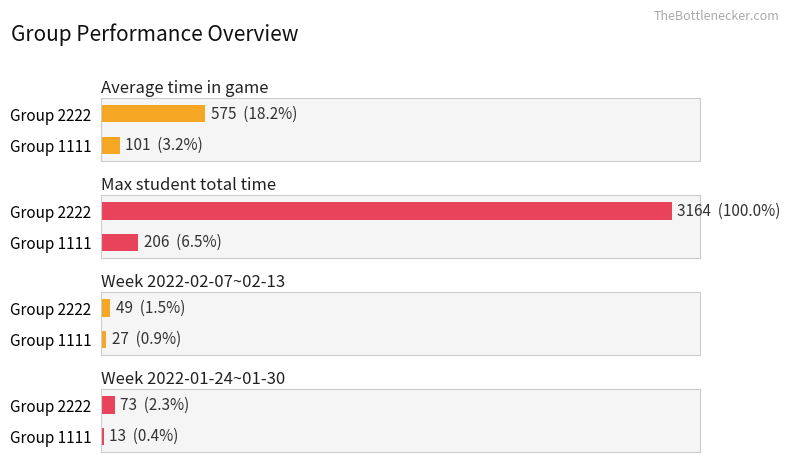

Which series has the widest spread of values?

Max student total time